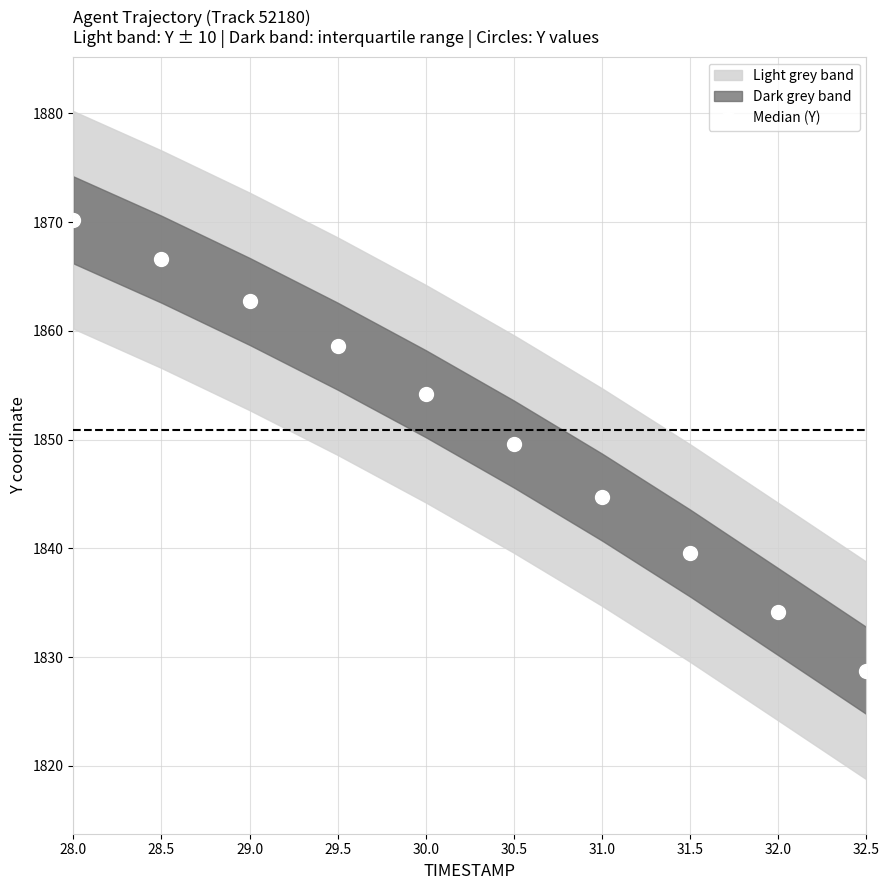

Rank the categories by value from lowest to highest.

32.5, 32.0, 31.5, 31.0, 30.5, 30.0, 29.5, 29.0, 28.5, 28.0